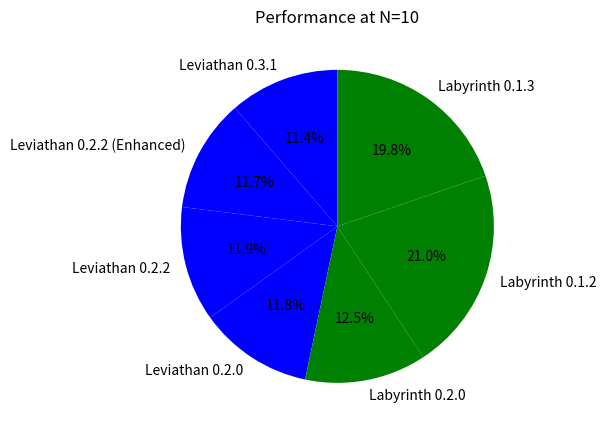

Which category has the biggest portion of the pie?

Labyrinth 0.1.2